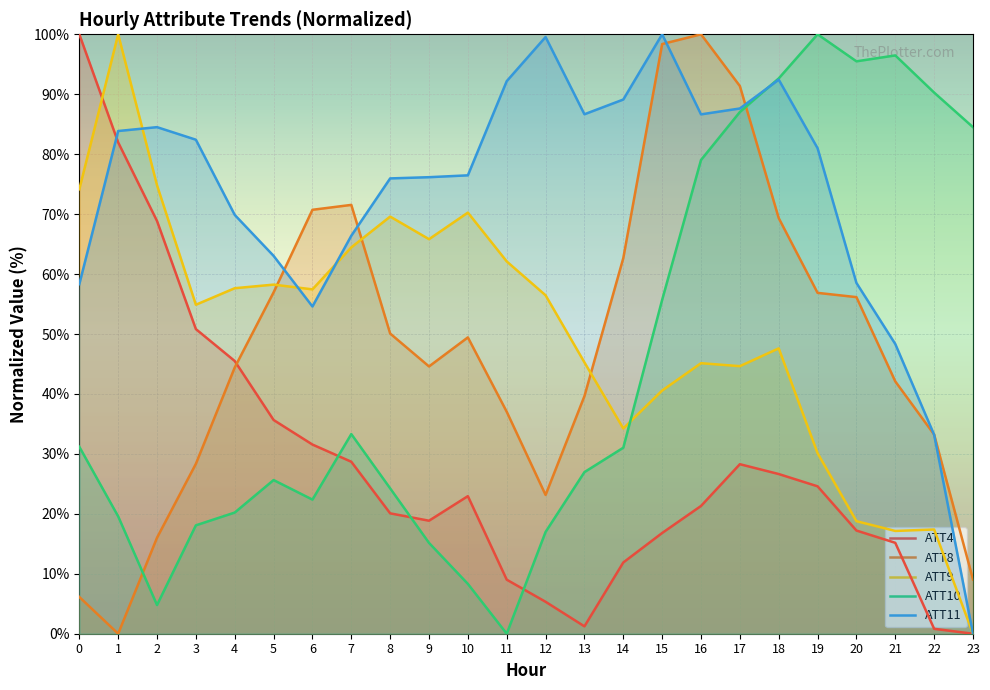

What is the sum of the ATT10 values at 6 and 5?

48.0